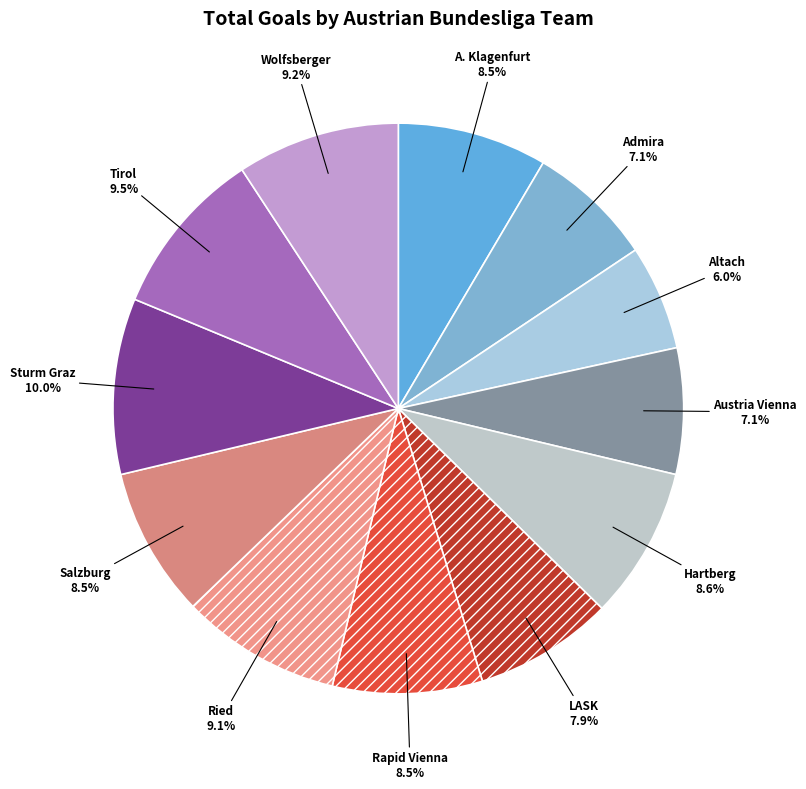

Count the number of slices in the pie.

12